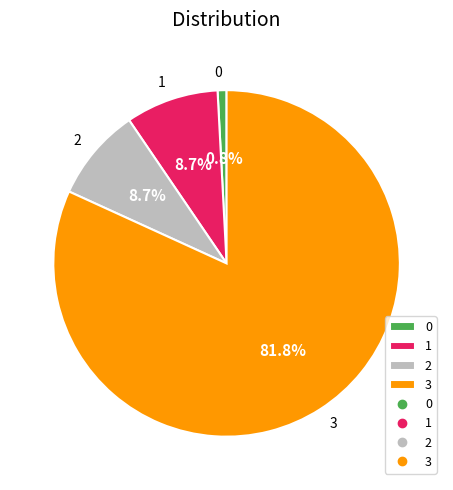

What percentage do 3 and 2 together represent?

90.5%